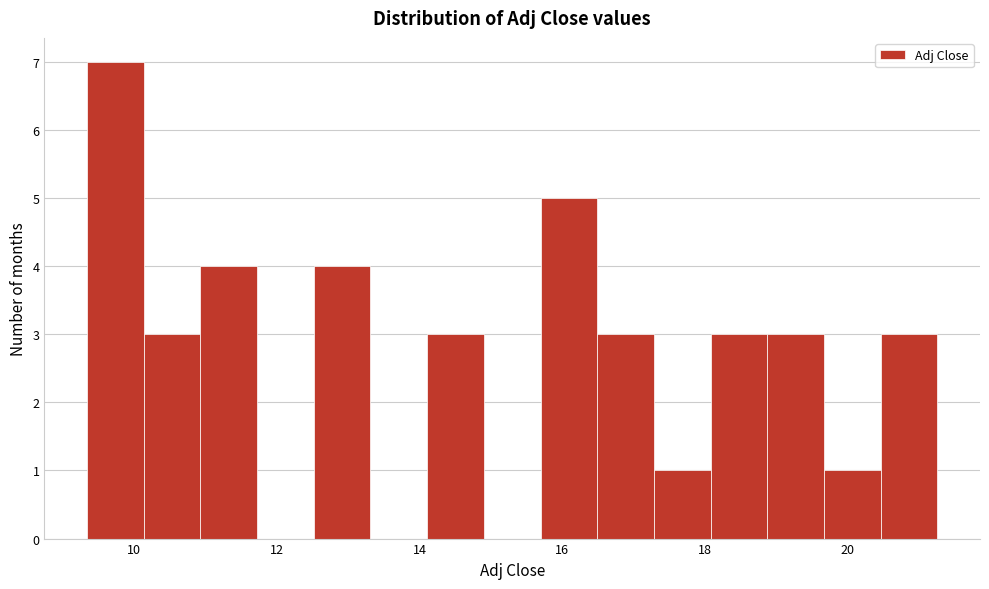

Around what value on the x-axis is the tallest bar? Give the approximate position of its centre, as read against the axis.

9.8